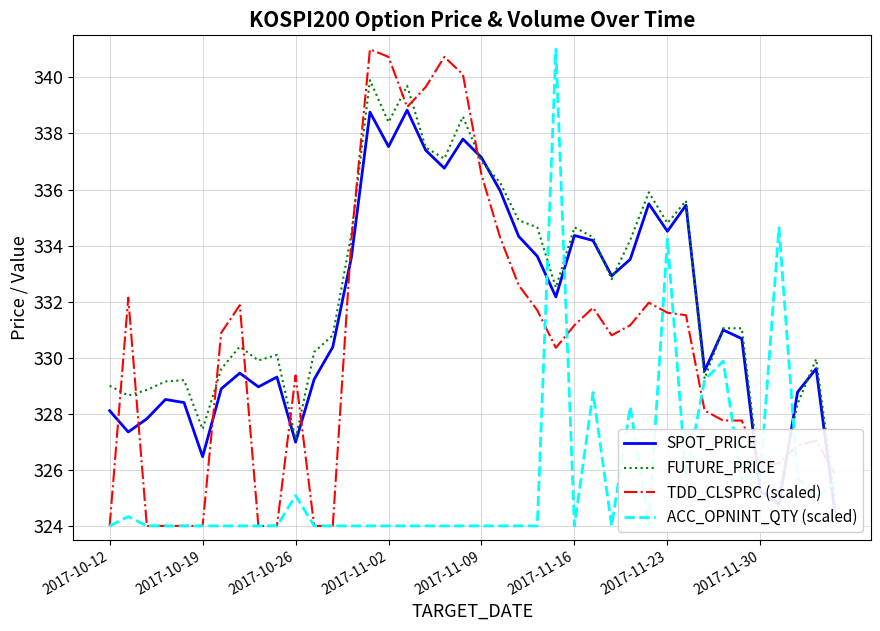

The TDD_CLSPRC (scaled) series shows 331.2 at 2017-11-16. True or false?

True